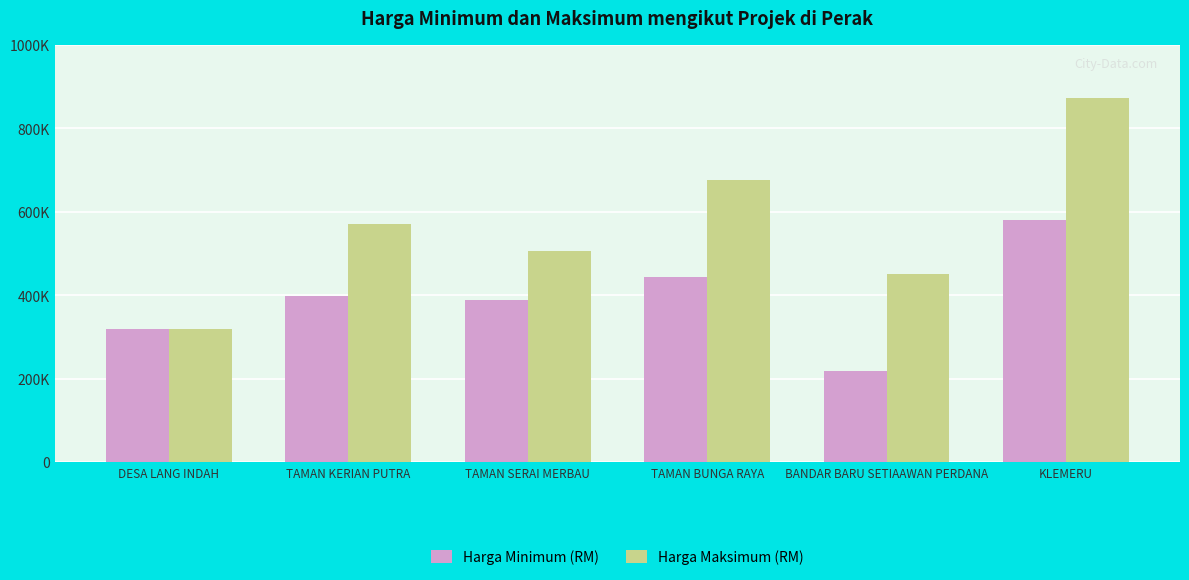

Does the chart contain stacked bars?

No